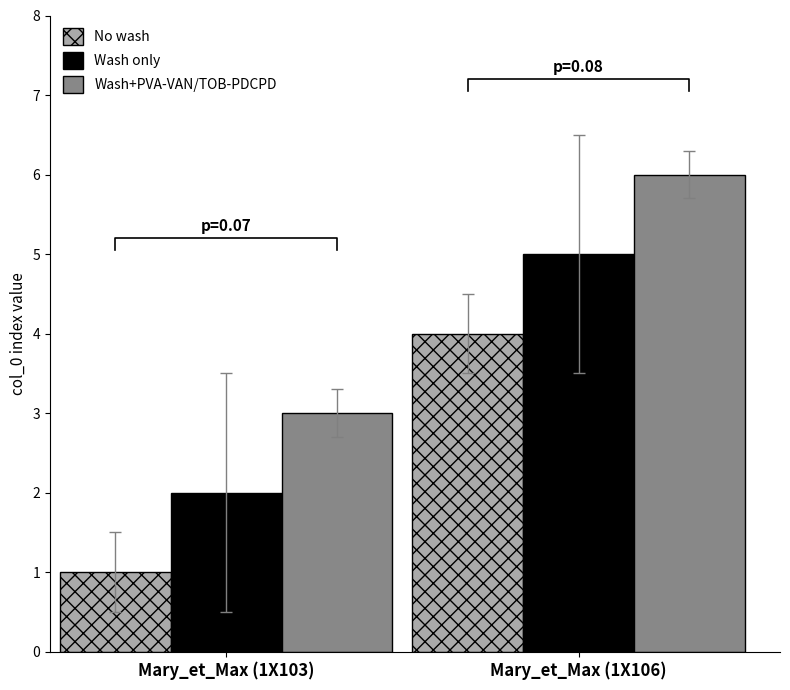

Reading right to left, extract all data points from this chart.

No wash: 4	1
Wash only: 5	2
Wash+PVA-VAN/TOB-PDCPD: 6	3